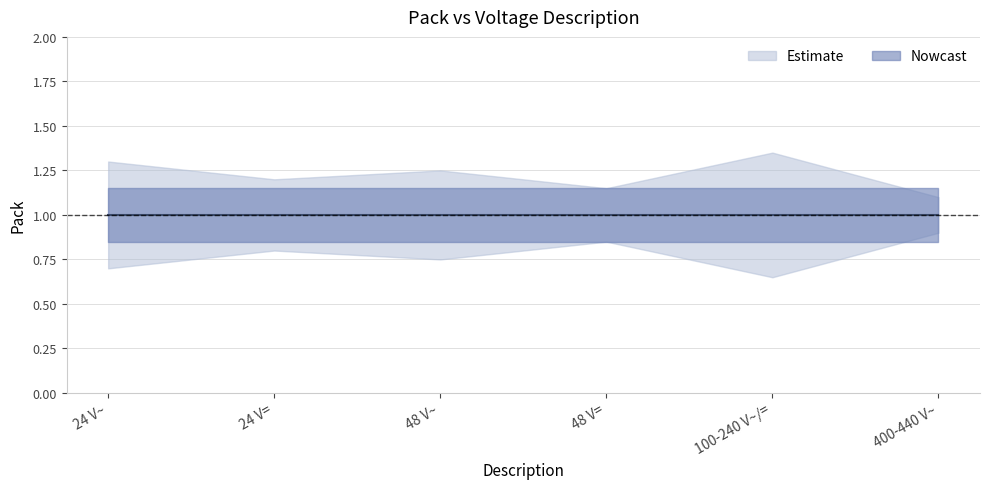

True or false: Pack has more than 1 points higher than both neighbors.

False